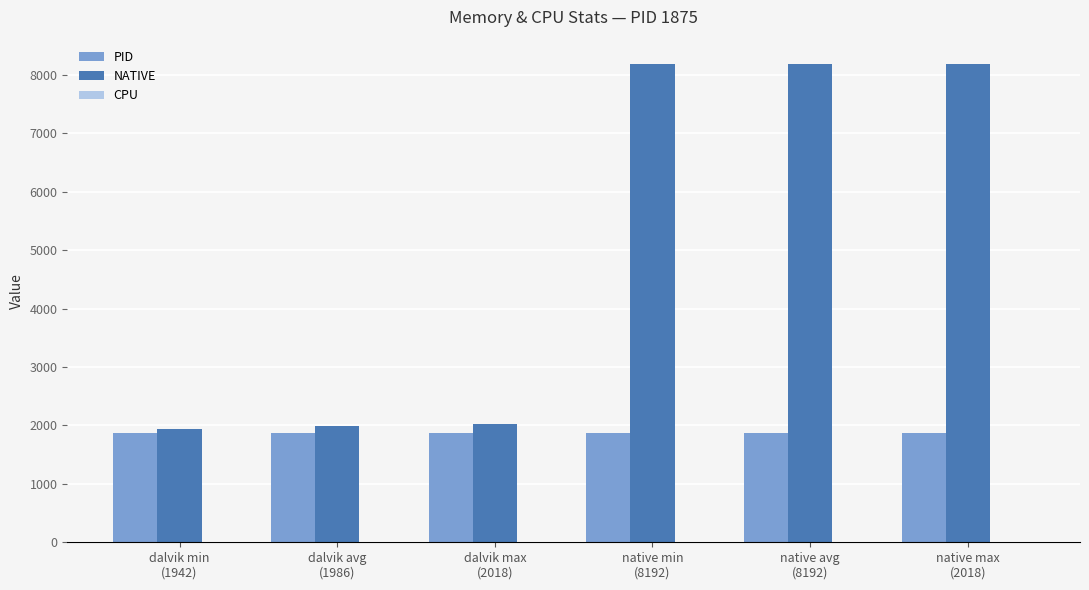

Which series has the largest range (max minus min)?

NATIVE